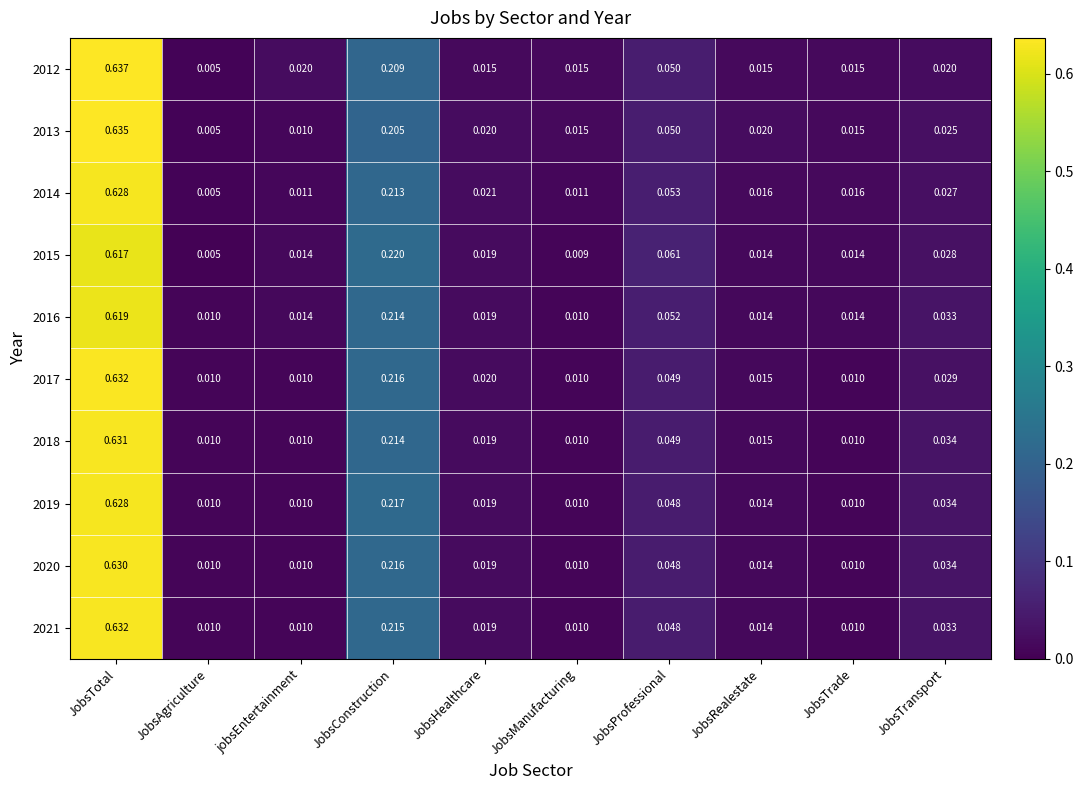

At which category is the sum across all series the highest?

JobsTotal